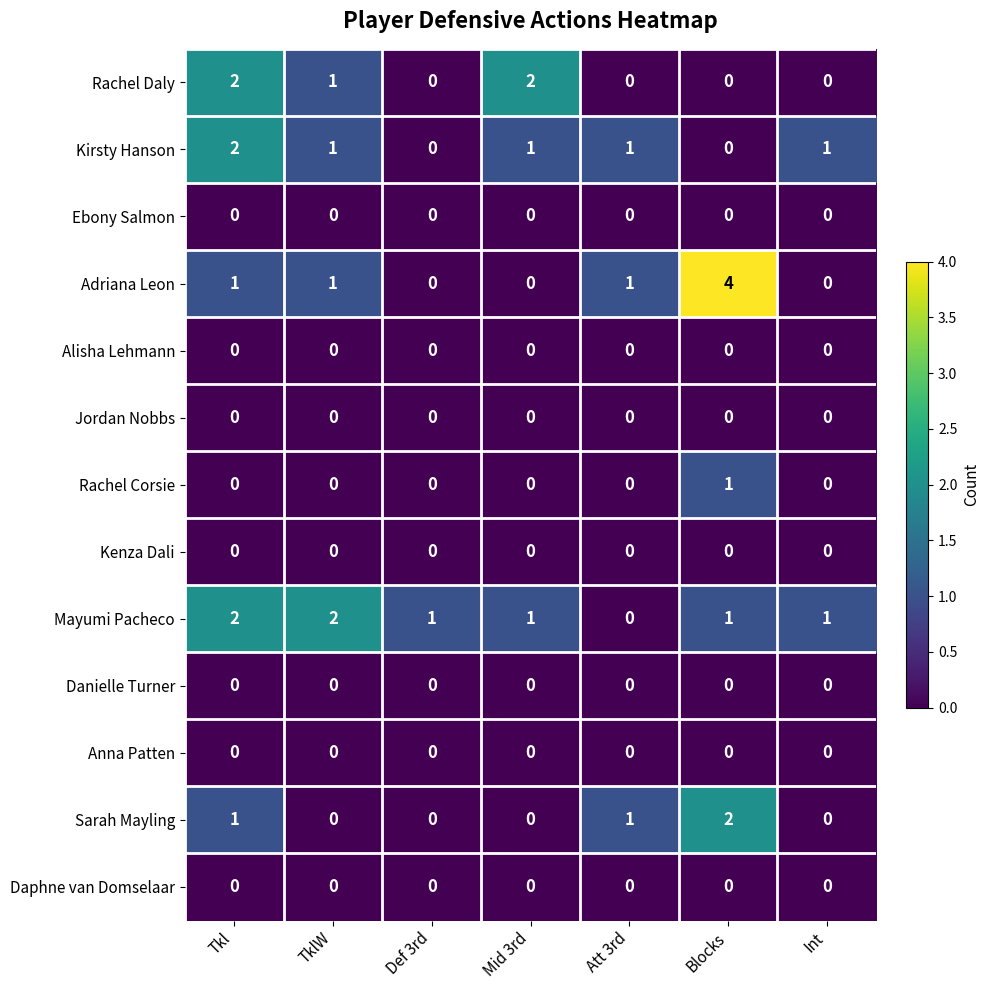

Count the Rachel Daly values in the range 0 to 2.

7